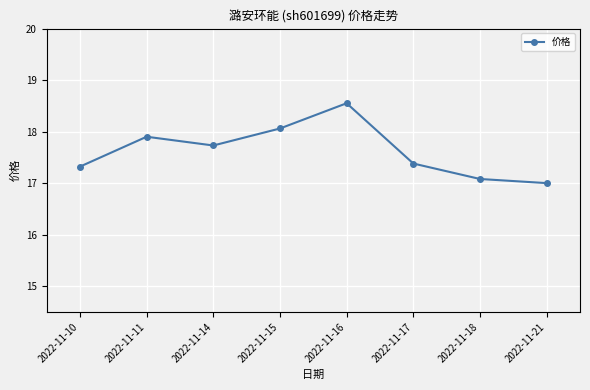

How many lines are shown in the chart?

1